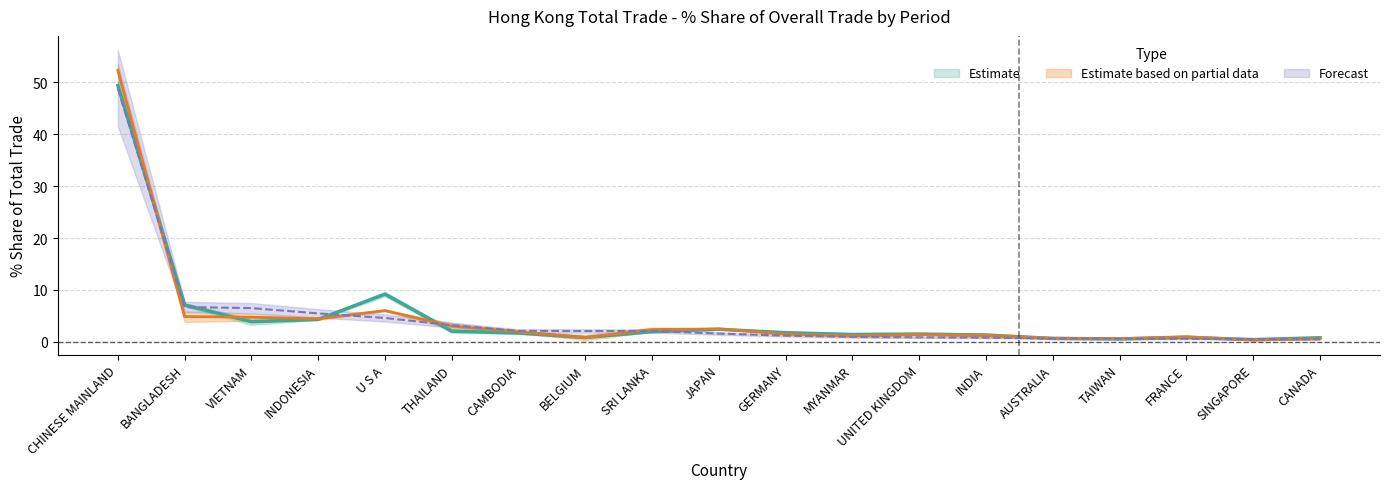

Is this an area chart (filled region under the line)?

No